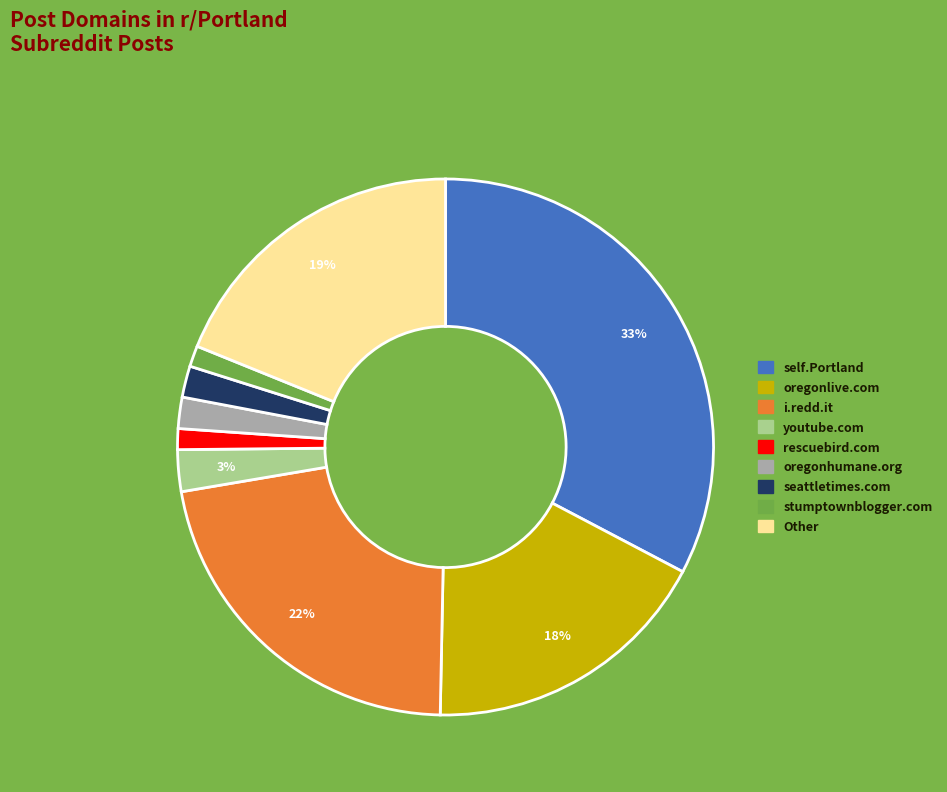

True or false: rescuebird.com accounts for 1% of the total.

True